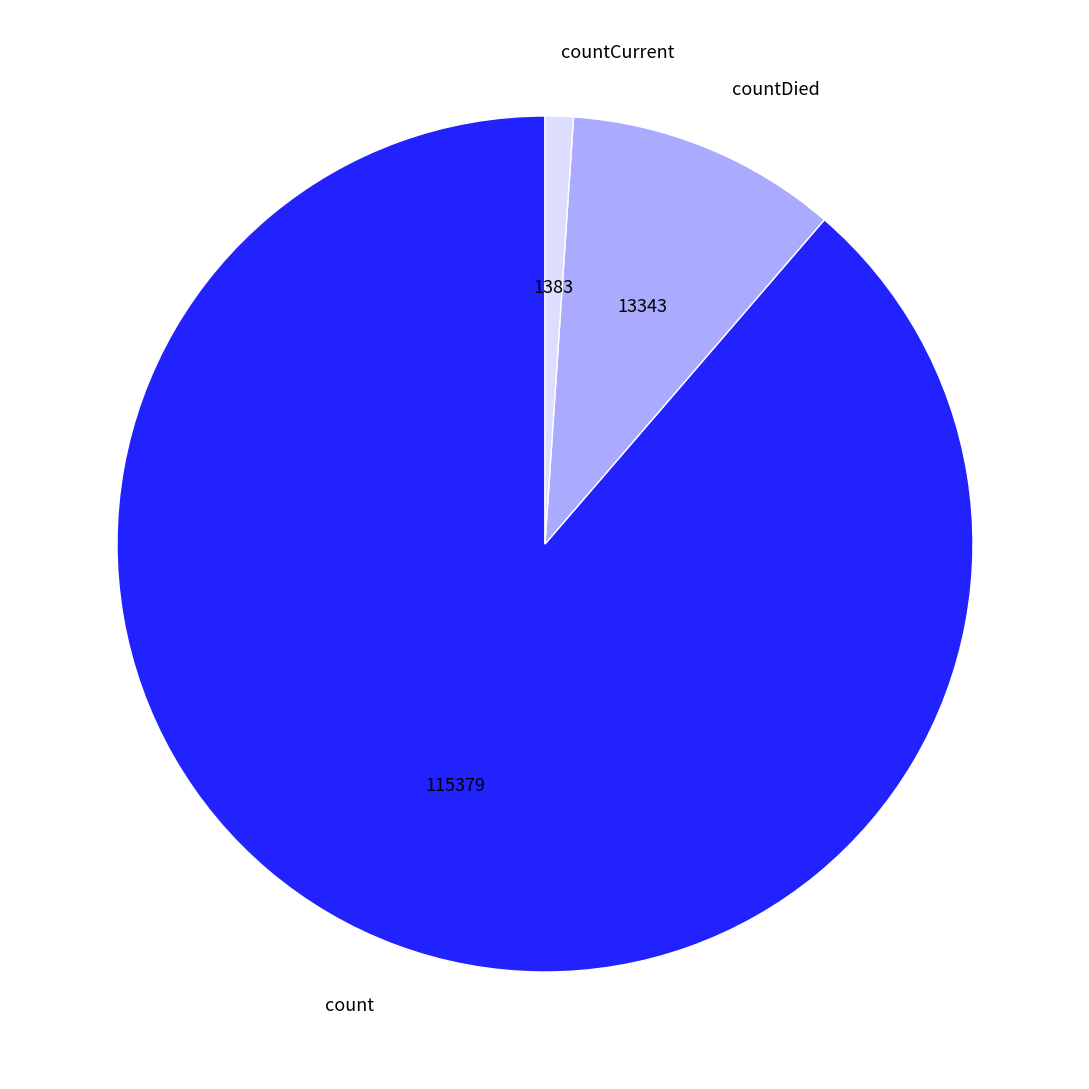

Which slice is the smallest?

countCurrent